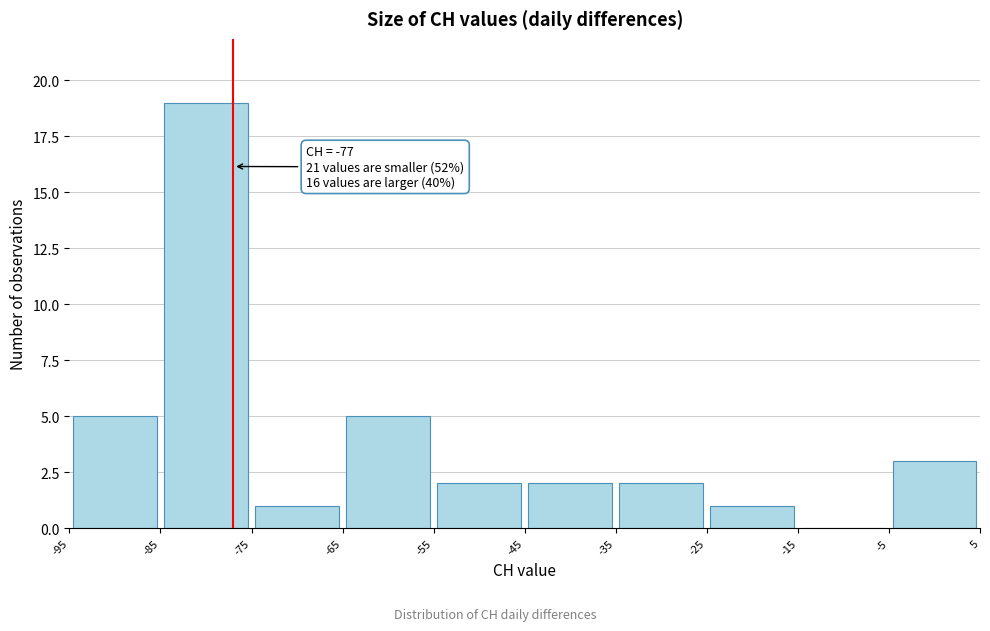

Which range on the x-axis has the tallest bar?

-85 to -75